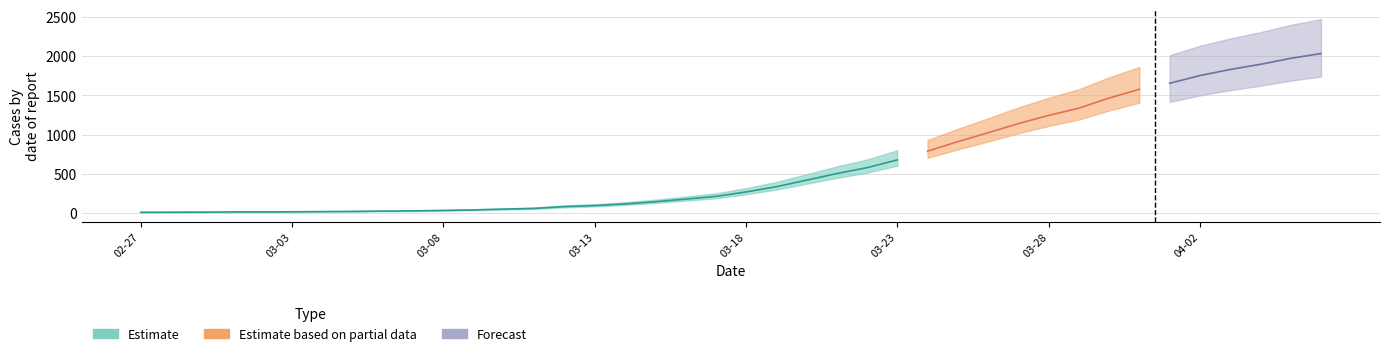

Reading left to right, list all the values displayed in this chart.

2020-02-27=13	2020-02-28=14	2020-02-29=15	2020-03-01=17	2020-03-02=17	2020-03-03=19	2020-03-04=22	2020-03-05=24	2020-03-06=28	2020-03-07=31	2020-03-08=36	2020-03-09=43	2020-03-10=53	2020-03-11=62	2020-03-12=85	2020-03-13=98	2020-03-14=119	2020-03-15=147	2020-03-16=180	2020-03-17=215	2020-03-18=271	2020-03-19=338	2020-03-20=421	2020-03-21=505	2020-03-22=580	2020-03-23=679	2020-03-24=790	2020-03-25=911	2020-03-26=1024	2020-03-27=1141	2020-03-28=1245	2020-03-29=1337	2020-03-30=1466	2020-03-31=1577	2020-04-01=1654	2020-04-02=1752	2020-04-03=1829	2020-04-04=1895	2020-04-05=1971	2020-04-06=2032